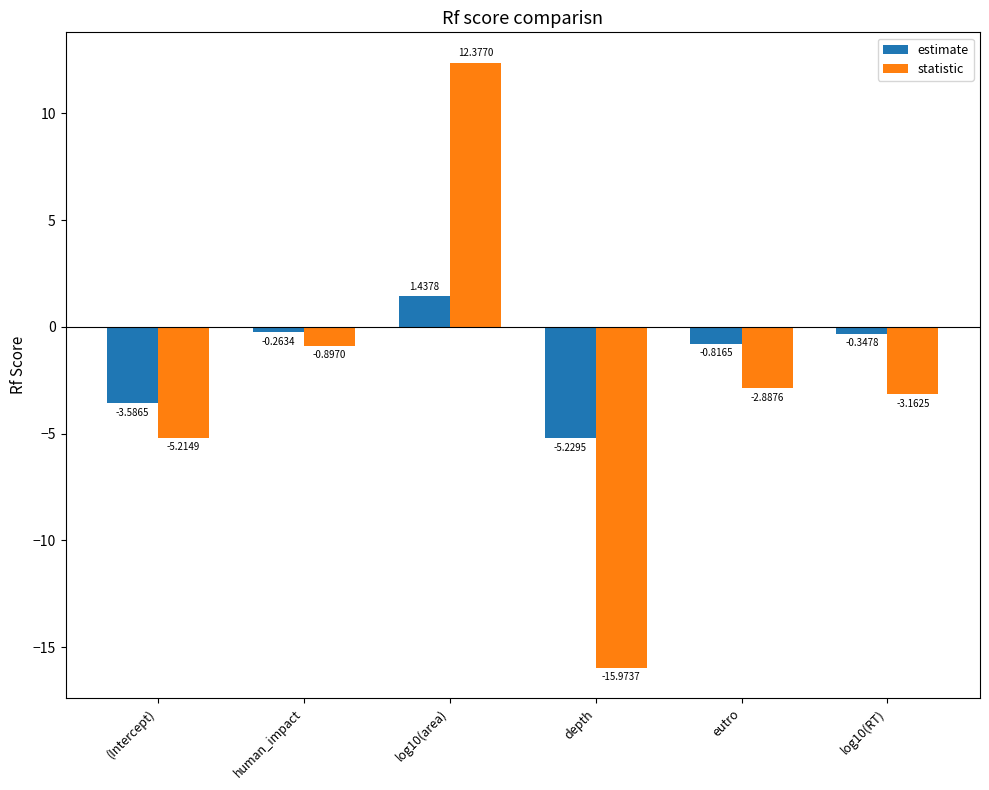

At which label does statistic reach its peak?

log10(area)